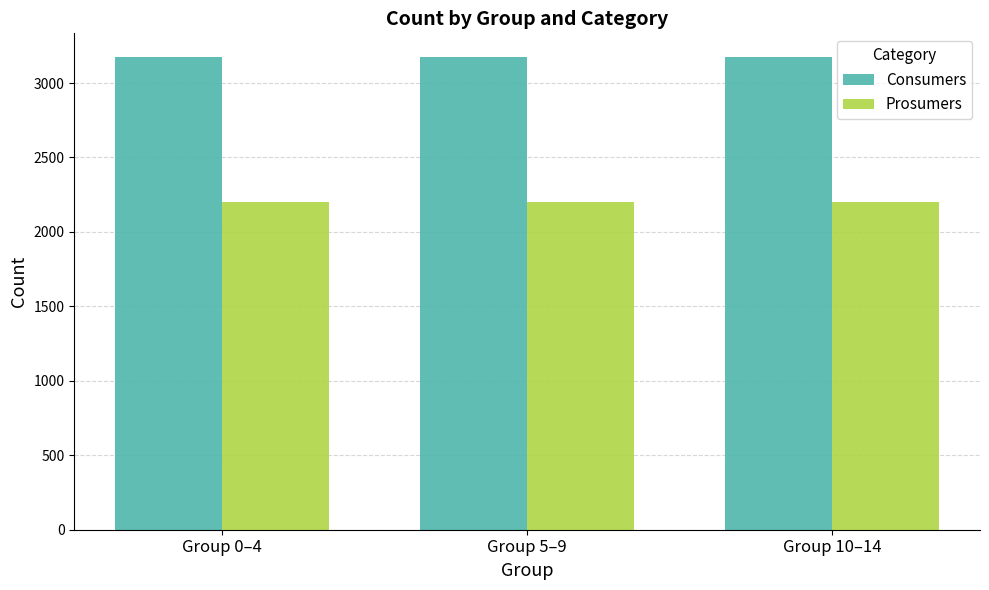

What is the label of the 3rd bar from the left?

Group 10–14